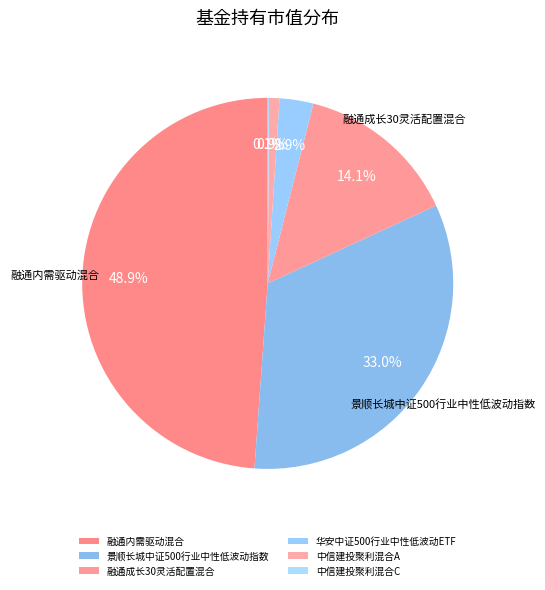

To the nearest percent, what percentage of the pie is 融通内需驱动混合?

49%